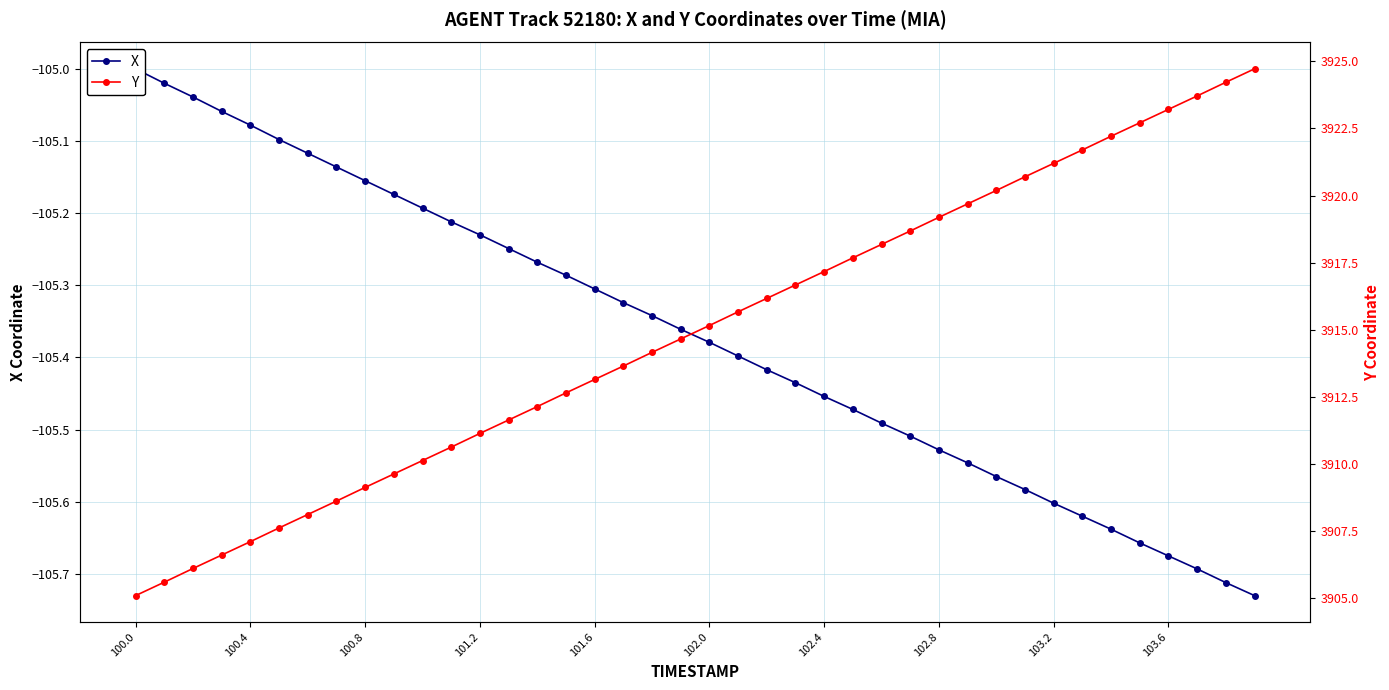

Where is X nearest to the value -105?

100.0